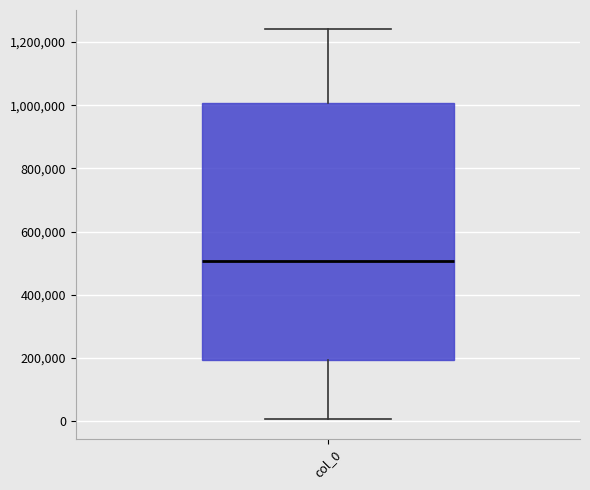

Read this box plot against the y-axis: the position of the median line, the range covered by the box, and the ends of both whiskers. The values are not printed on the chart, so give them approximately, as read against the axis.

median 500000, box 200000 to 1000000, whiskers 0 to 1240000